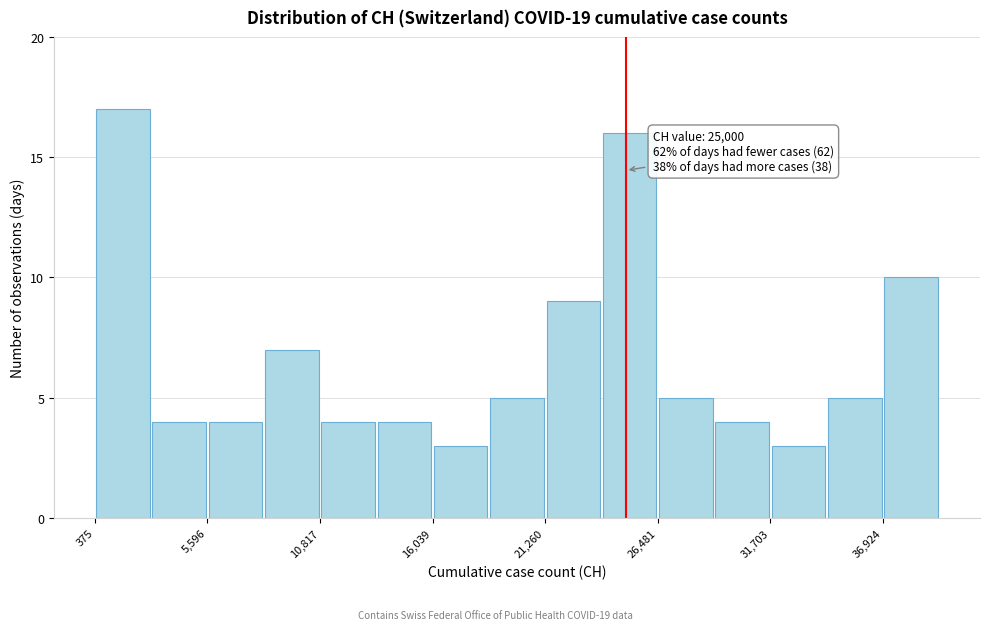

Around what value on the x-axis is the tallest bar? Give the approximate position of its centre, as read against the axis.

2000